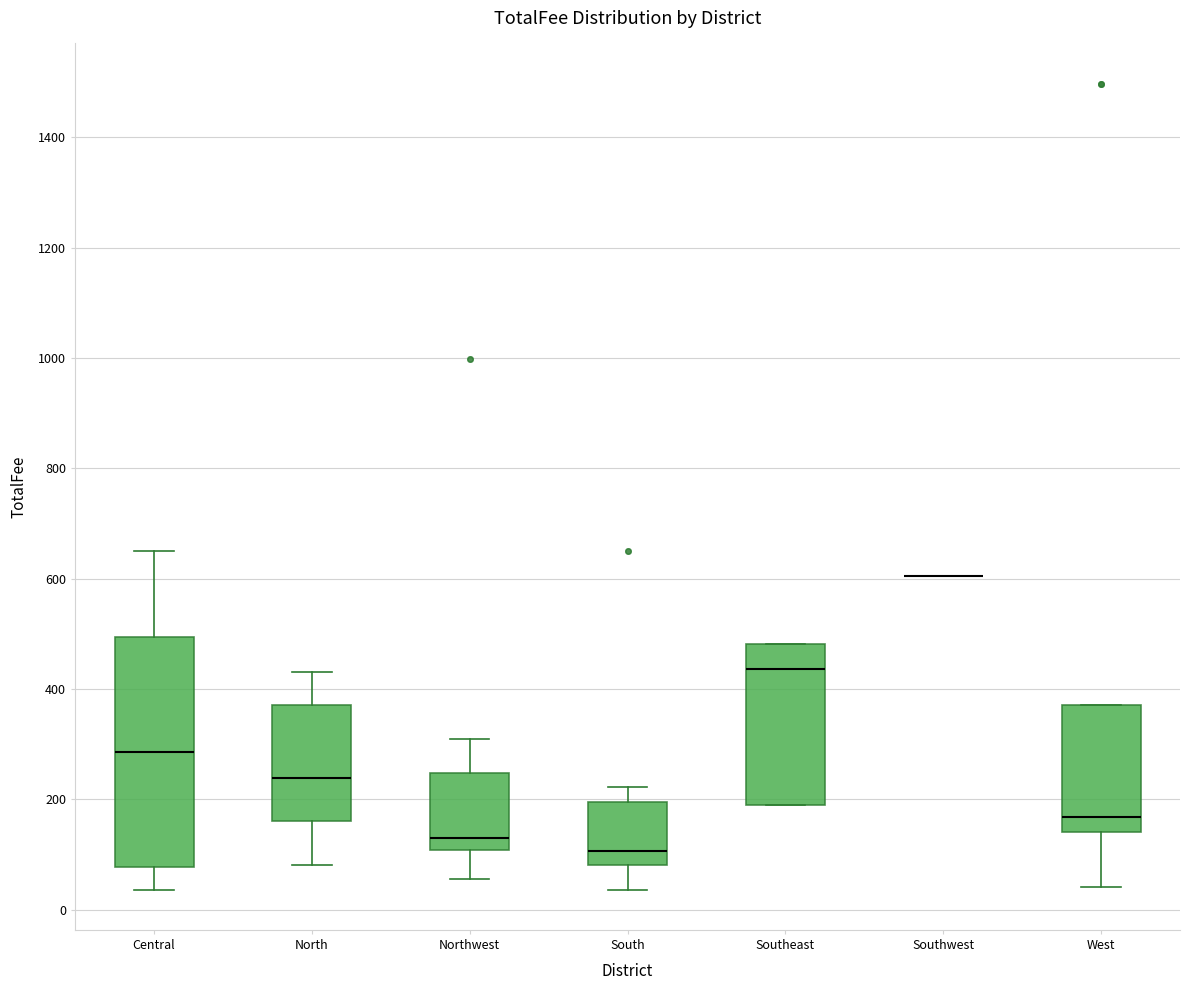

Comparing the boxes themselves (not the whiskers), which one is the tallest?

Central